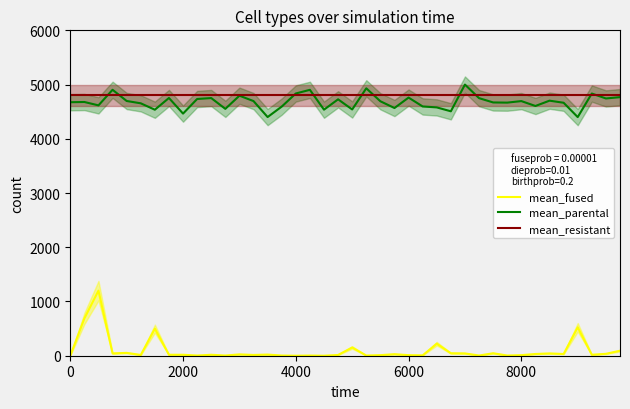

Does the chart have visible grid lines?

No